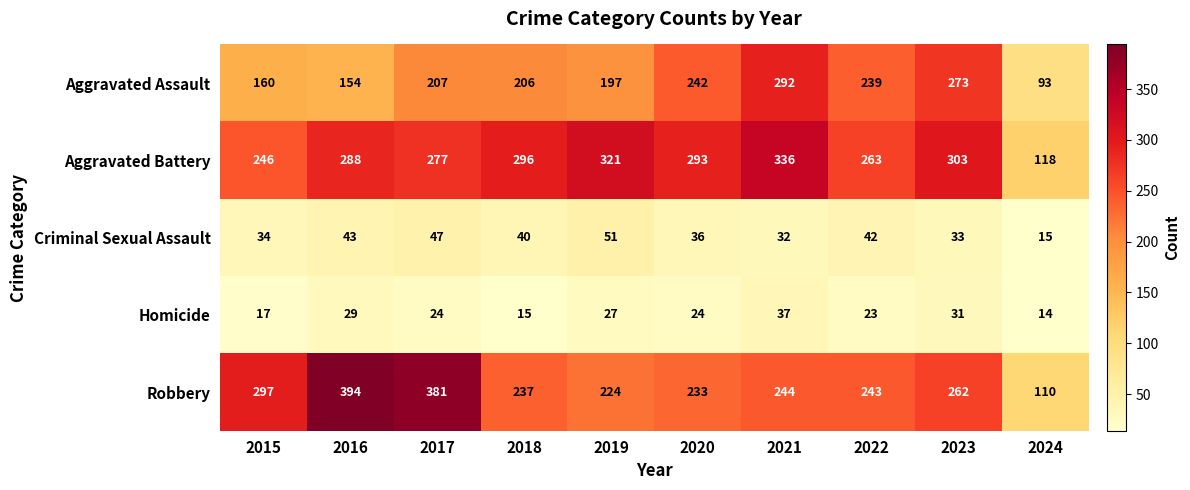

Rank the series at 2022 from highest to lowest value.

Aggravated Battery, Robbery, Aggravated Assault, Criminal Sexual Assault, Homicide